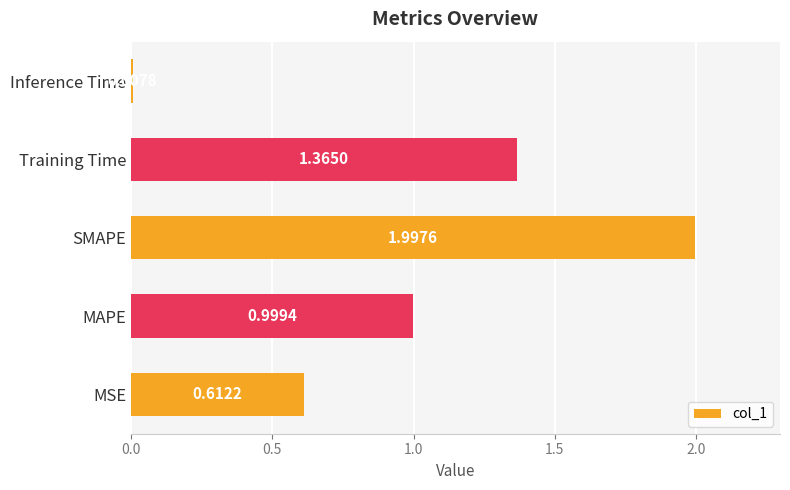

List the labels in order of value, largest first.

SMAPE, Training Time, MAPE, MSE, Inference Time